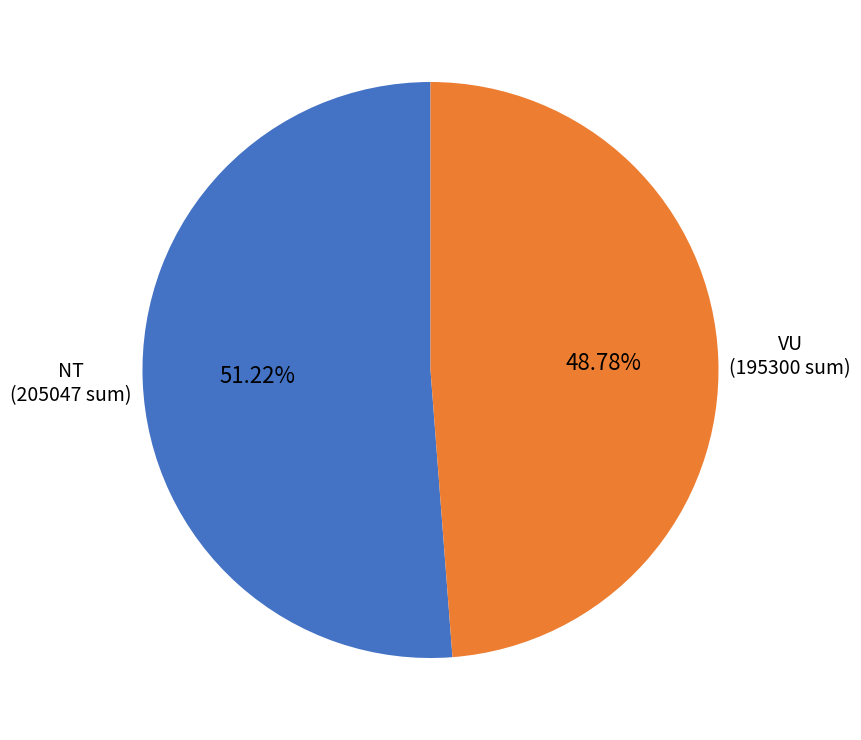

Is there a majority slice in this chart?

Yes